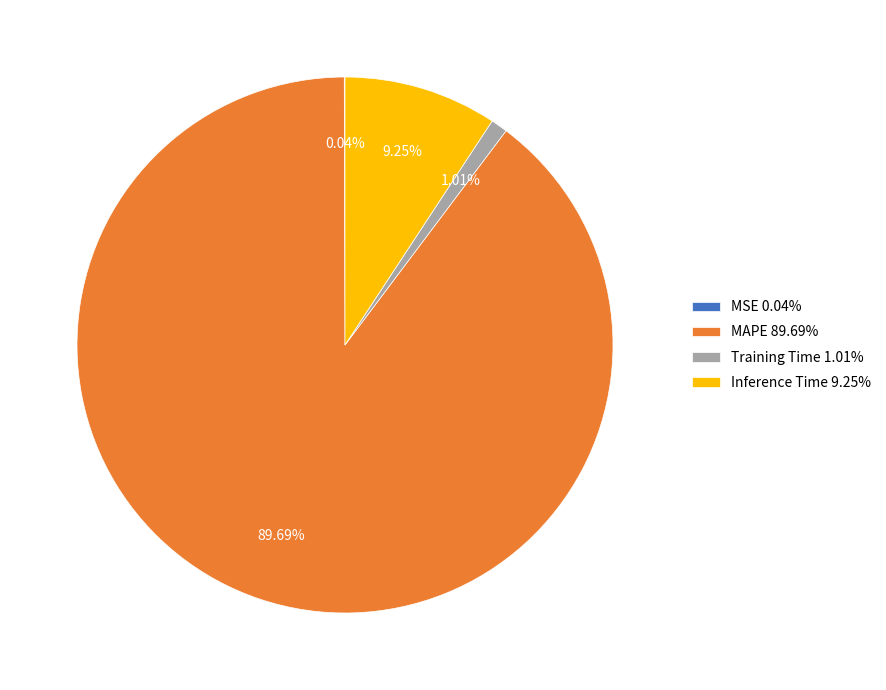

Between Training Time and MAPE, which is larger?

MAPE